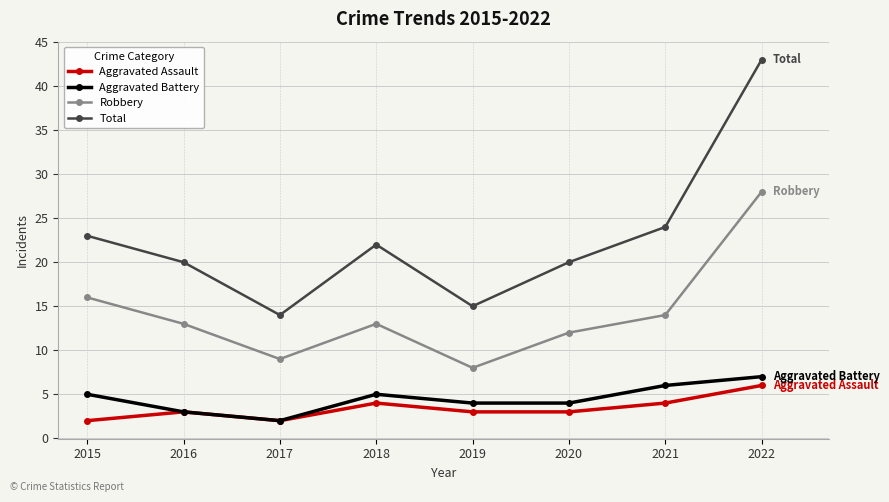

Which series has the largest range (max minus min)?

Total